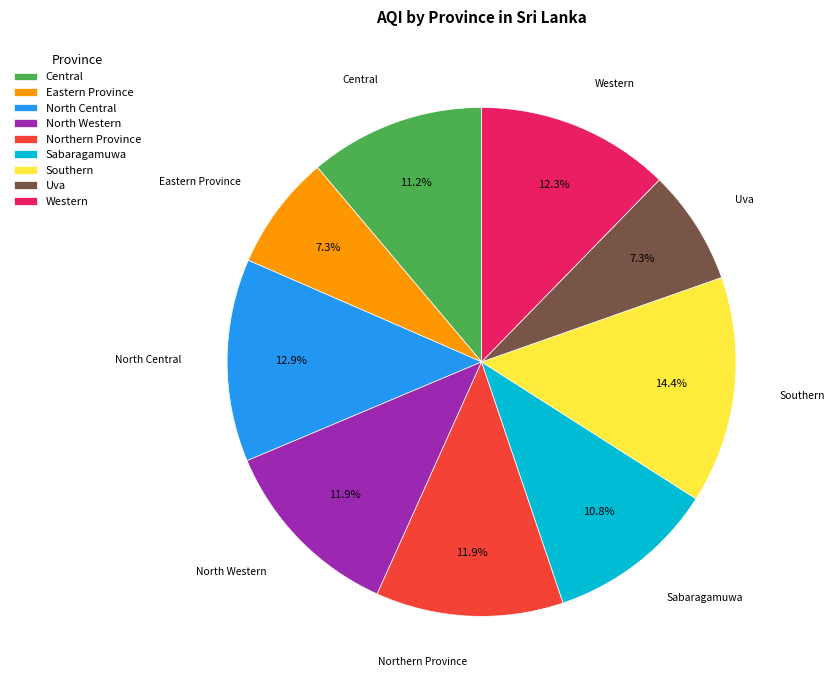

What is the largest slice in the pie chart?

Southern